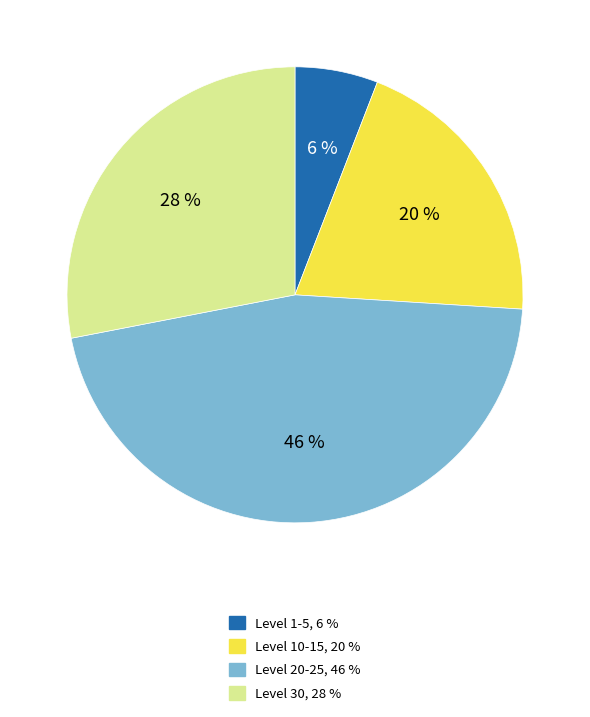

To the nearest percent, what is the difference between the largest and smallest slice percentages?

40%